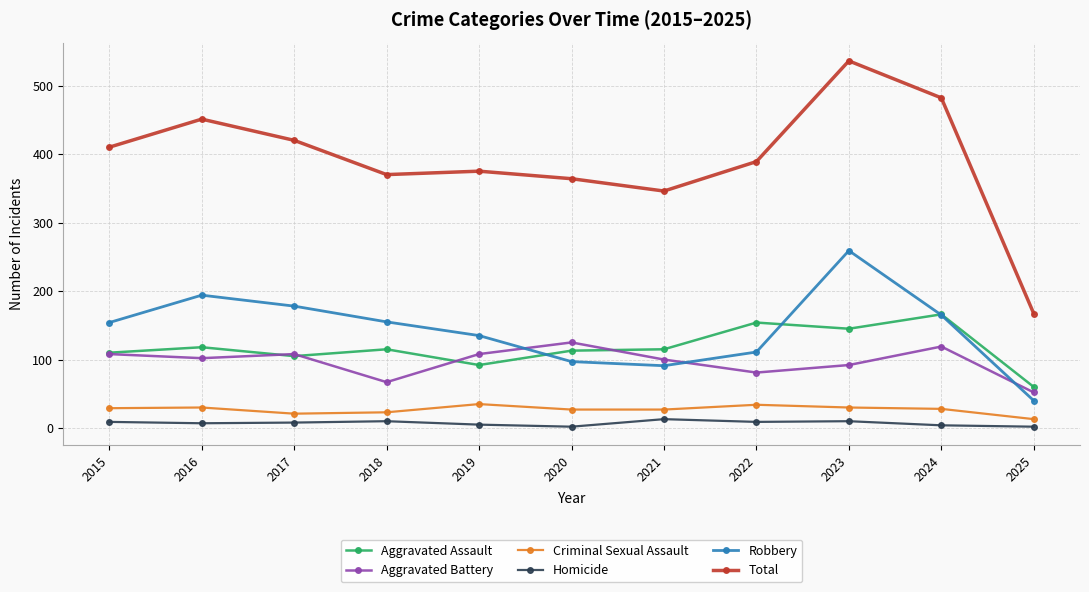

Is it true that Aggravated Assault equals 105 at 2017?

True